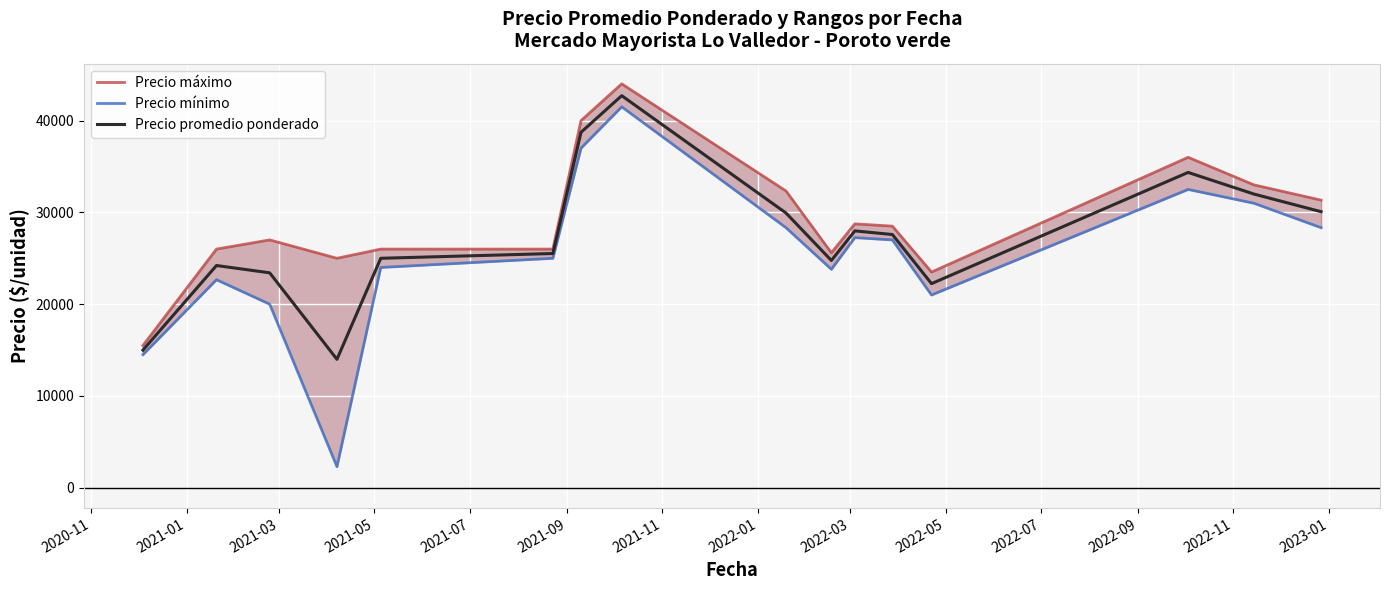

At 2022-01, list the series in order from smallest to largest.

Precio mínimo, Precio promedio ponderado, Precio máximo